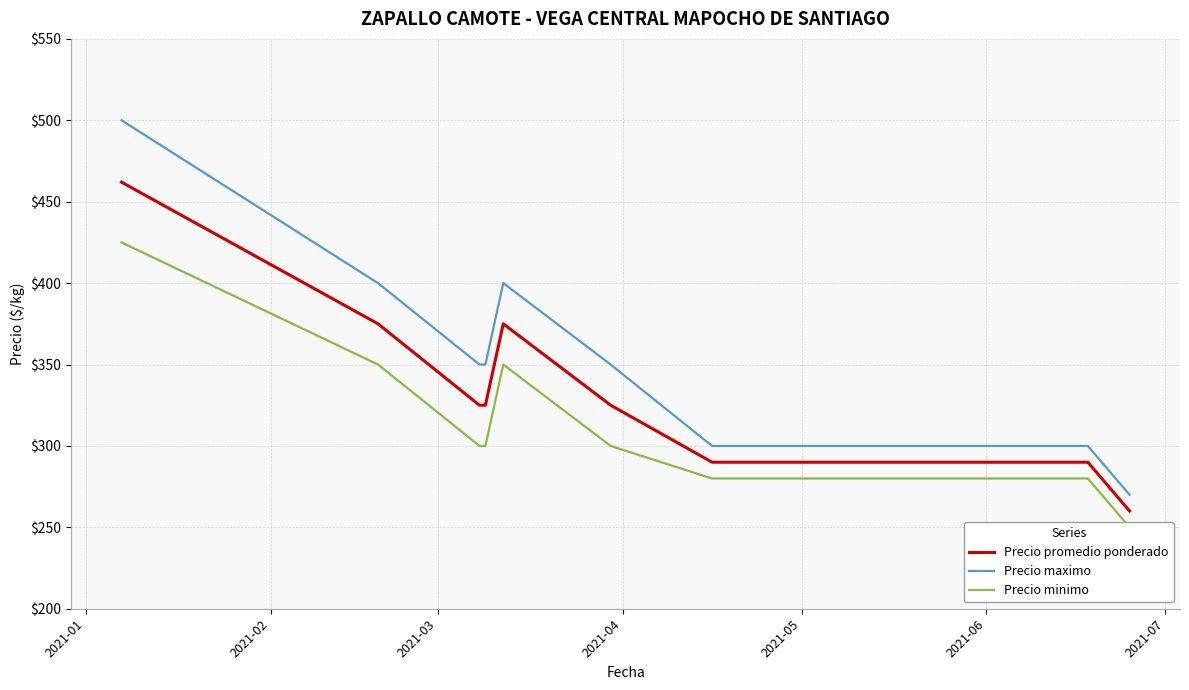

True or false: Precio maximo and Precio promedio ponderado cross at least once.

False